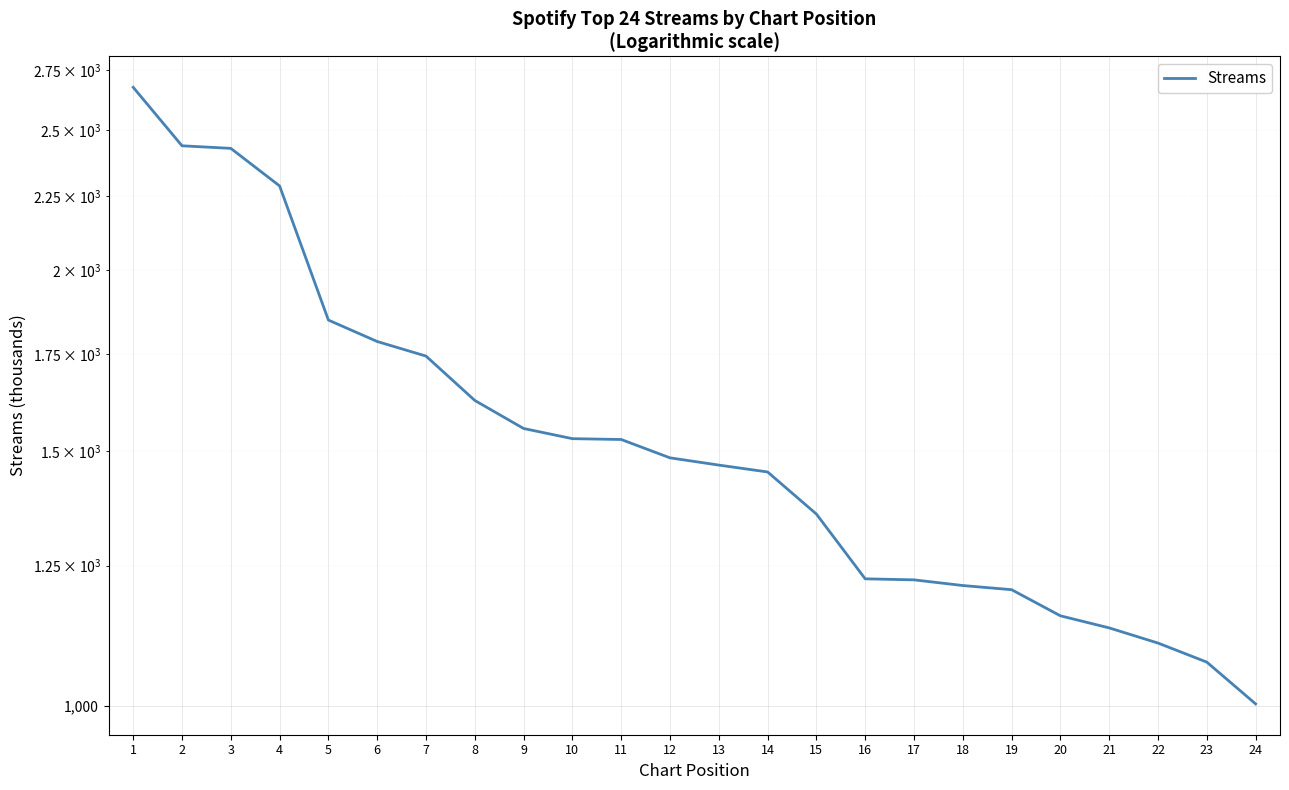

Reading left to right, list all the values displayed in this chart.

2677	2439	2429	2288	1848	1786	1745	1626	1555	1530	1528	1484	1467	1451	1357	1224	1222	1211	1203	1154	1132	1105	1072	1003